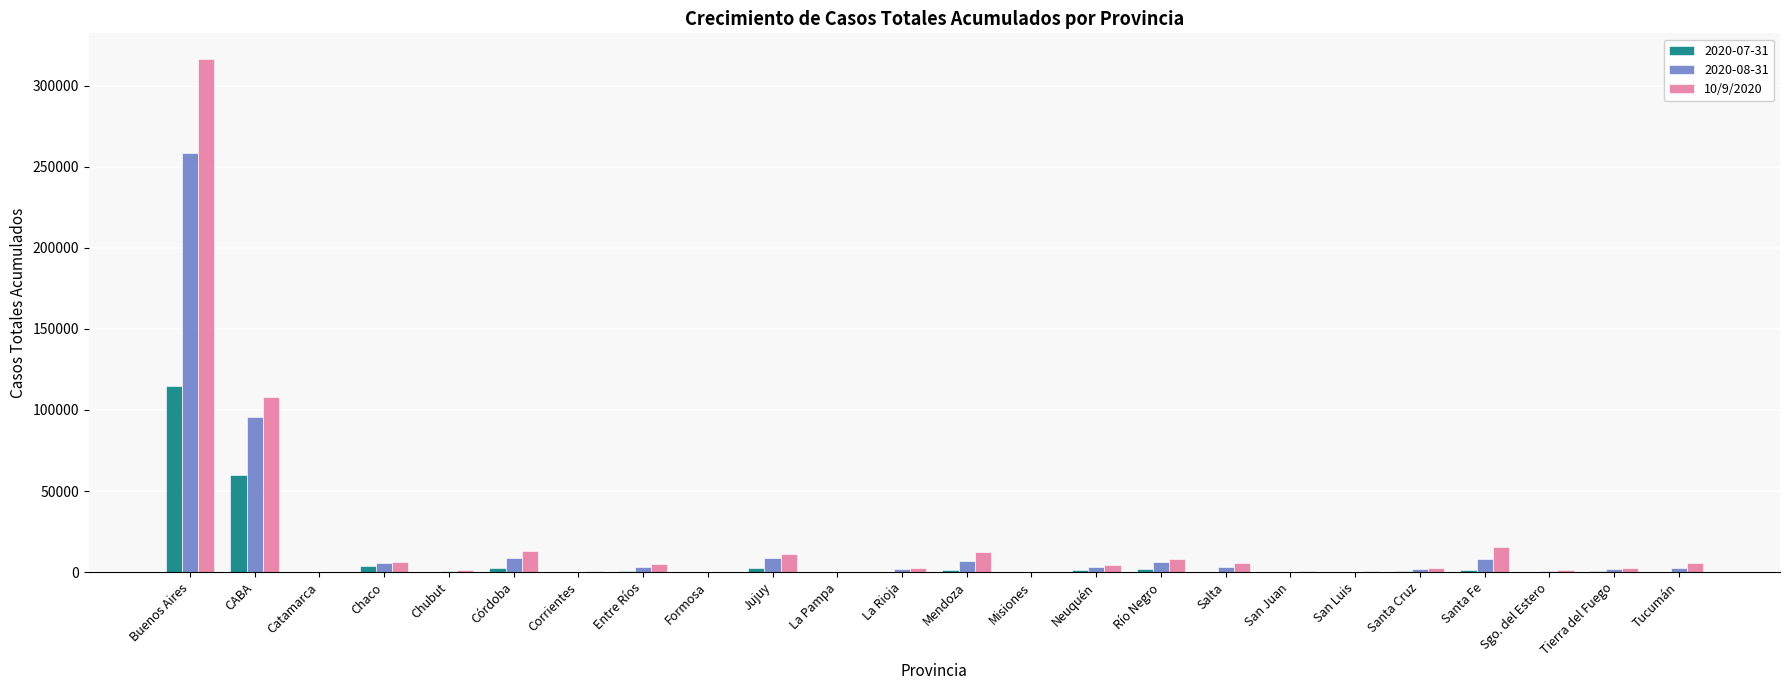

Are the bars horizontal?

No